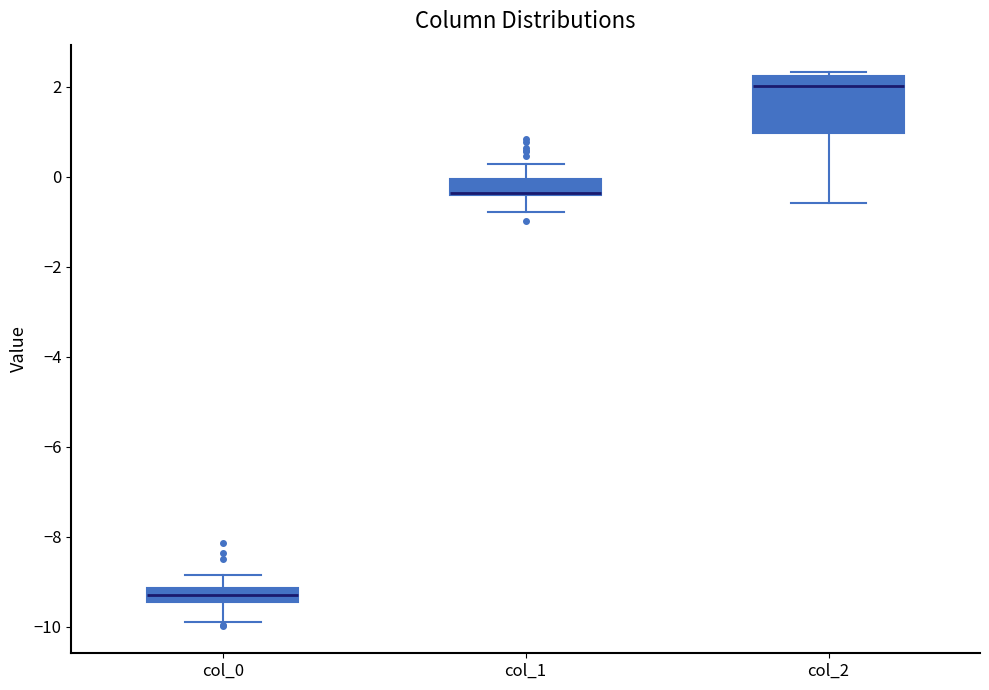

Where does the median line of the box for col_2 sit on the y-axis? The values are not printed on the chart, so give them approximately, as read against the axis.

2.0